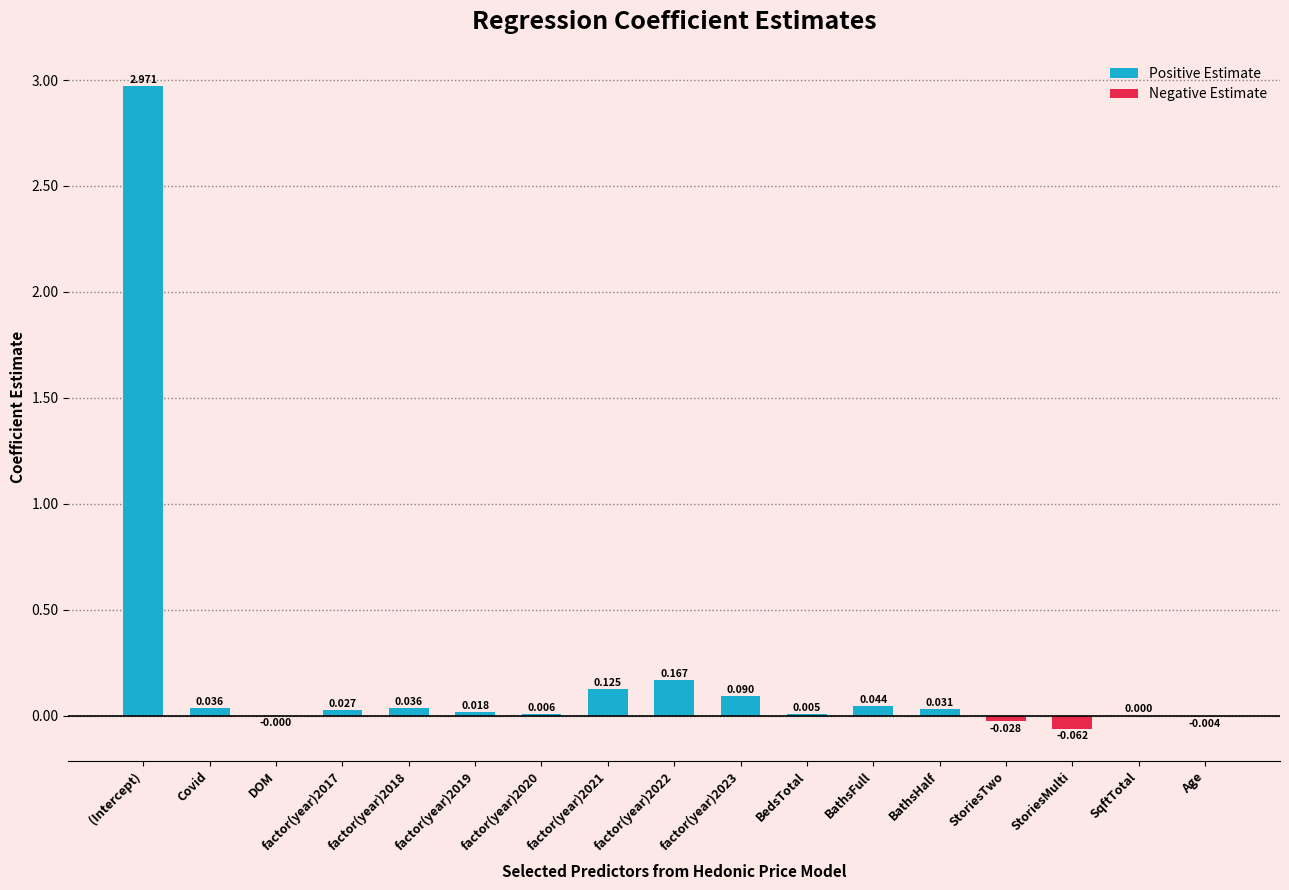

Are the bars grouped side by side (vs. stacked)?

Yes